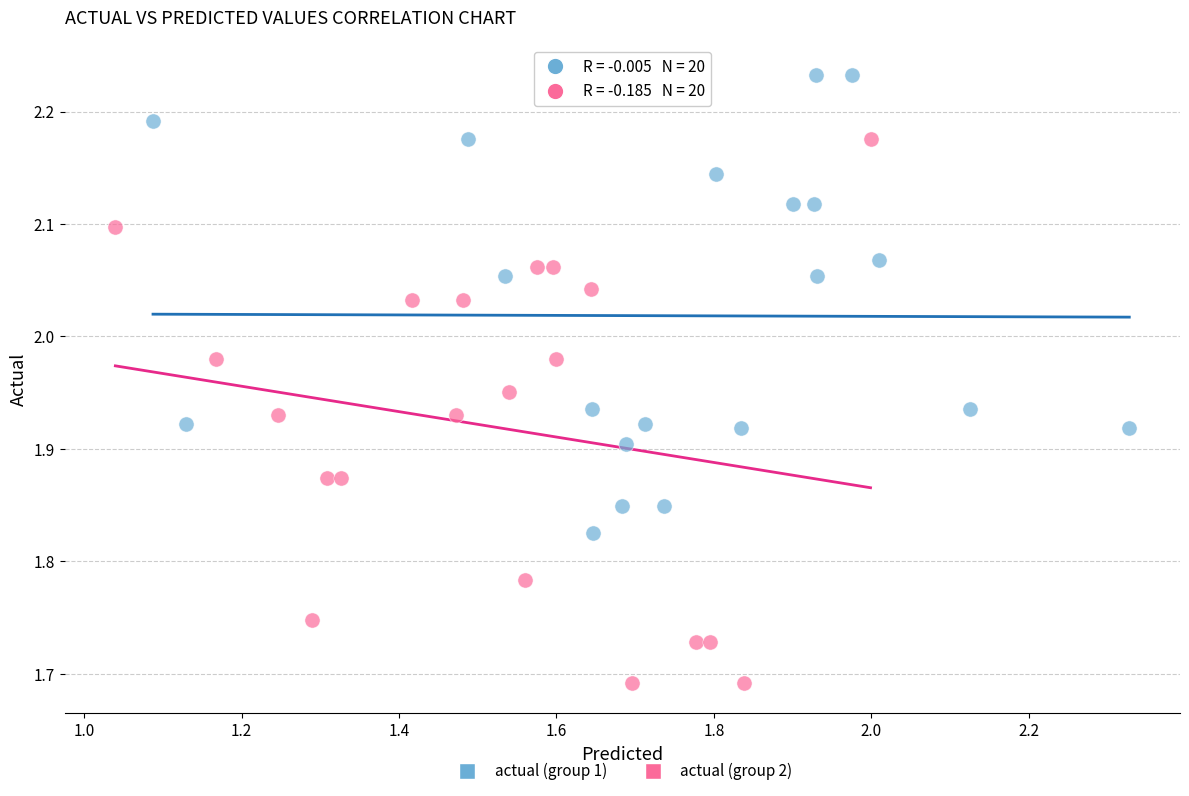

Which series has the widest spread of Y values?

actual (group 2)